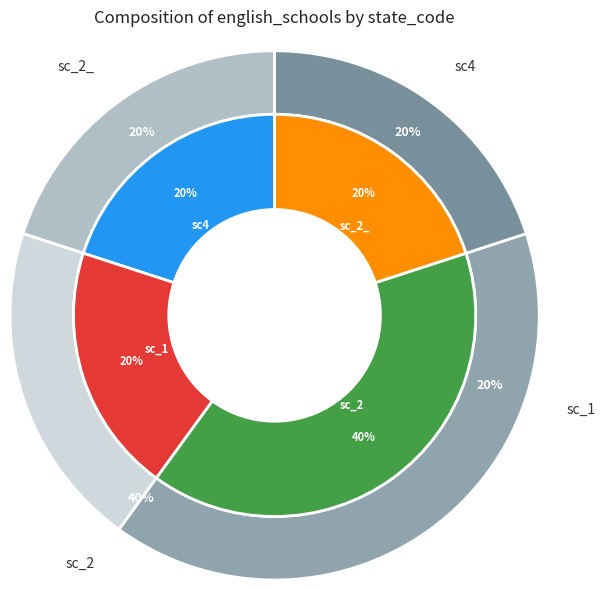

What percentage do sc4 and sc_2_ together represent?

40.0%